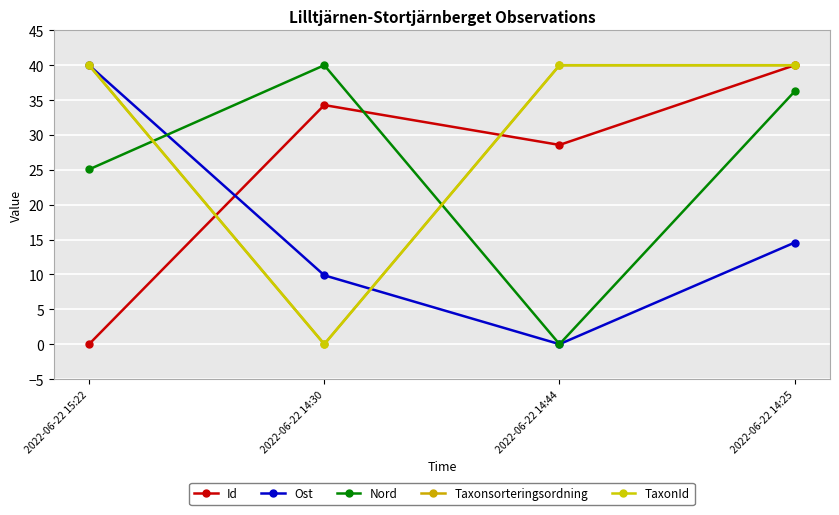

At which category is the sum across all series the highest?

2022-06-22 14:25